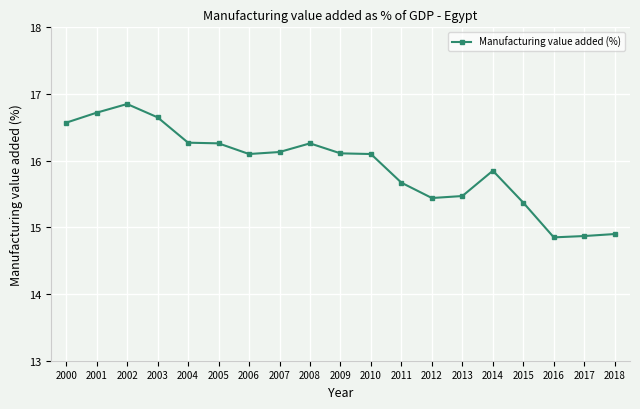

What is the sum of all values?

302.4